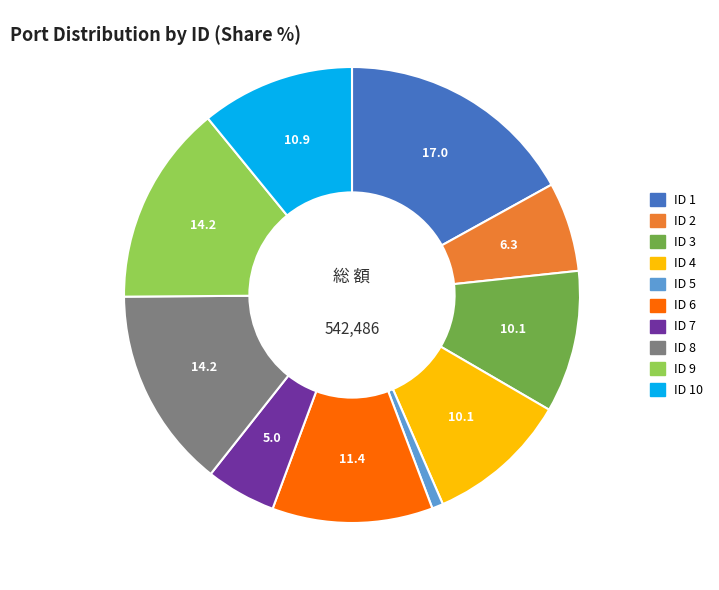

The ID 5 slice represents 11% of the pie. True or false?

False